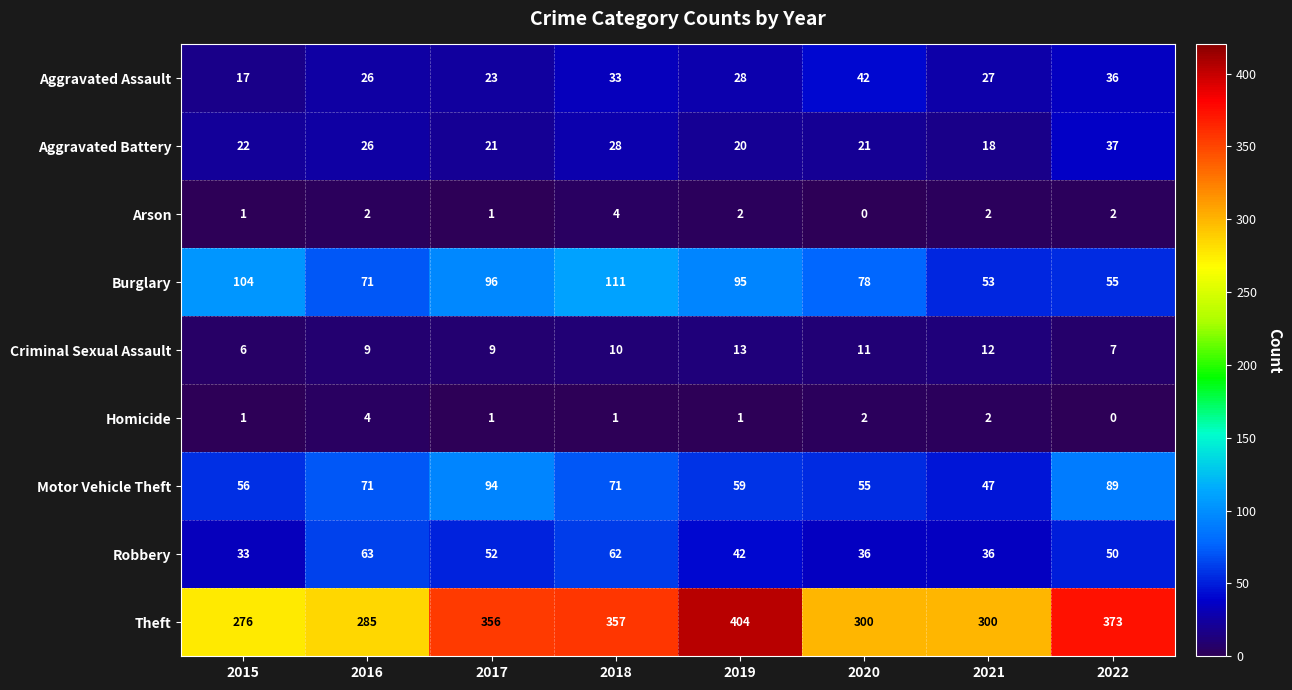

The Robbery series shows 36 at 2021. True or false?

True